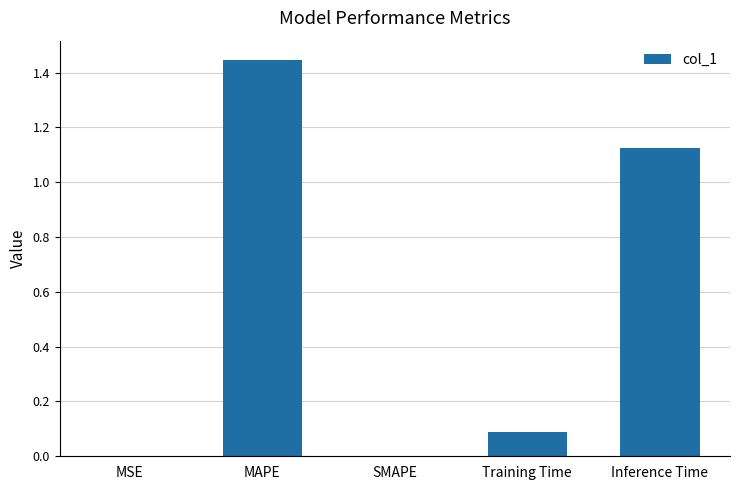

Which label corresponds to the largest value in the chart?

MAPE